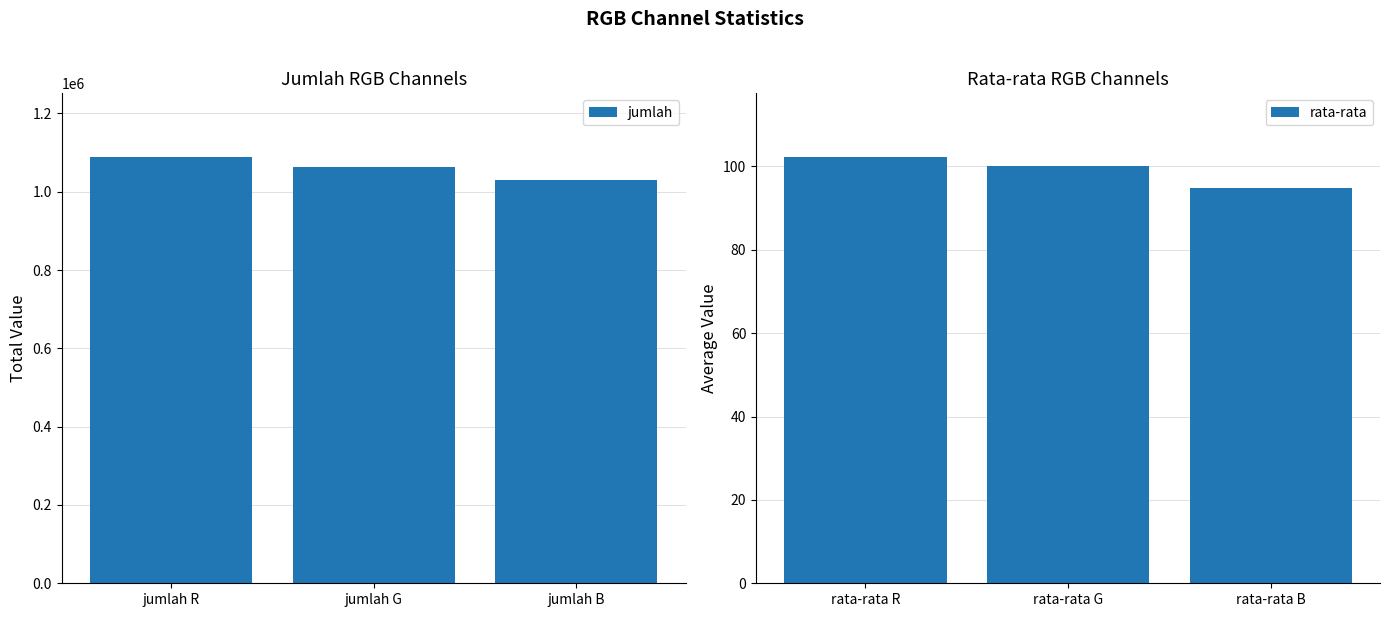

What are all the series names shown in the legend?

jumlah, rata-rata